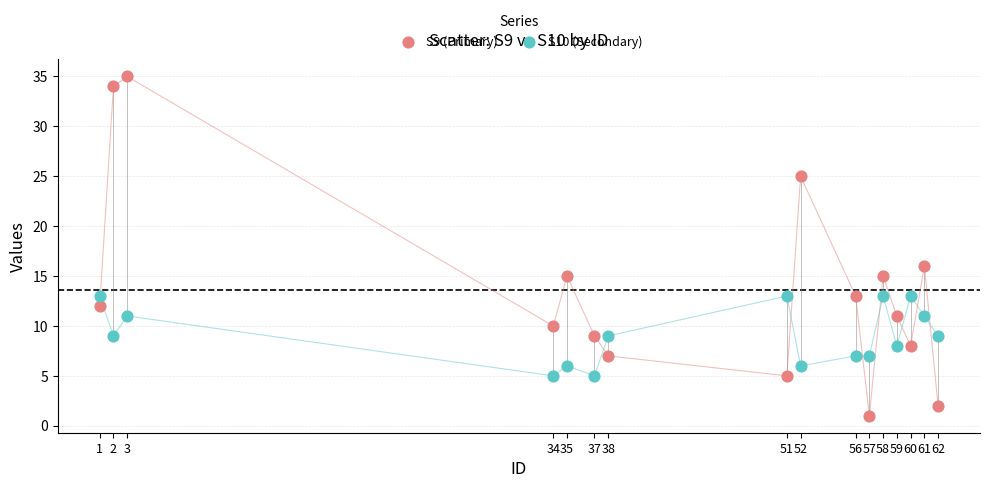

What are all the series names shown in the legend?

S9 (Primary), S10 (Secondary)